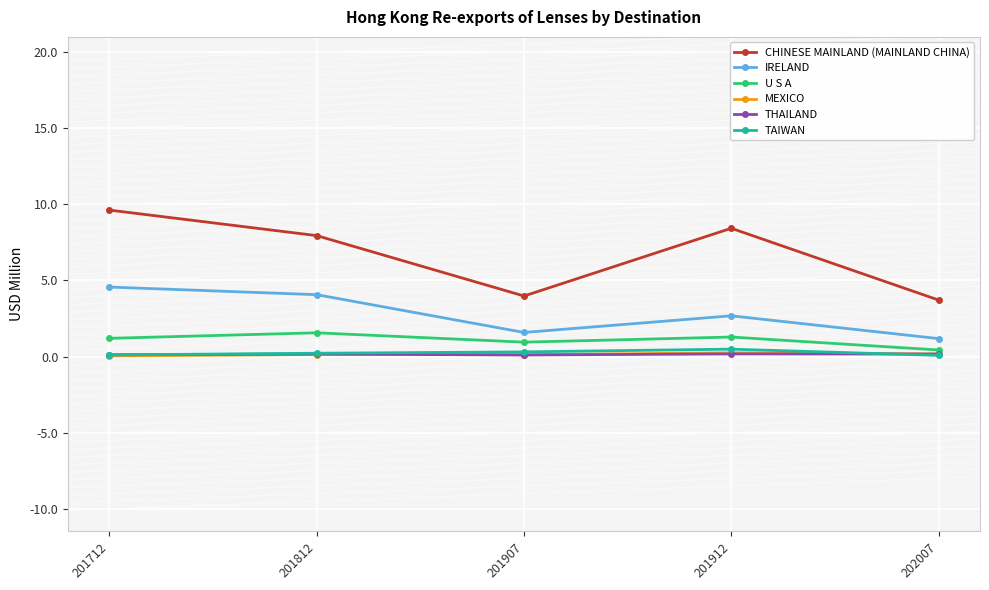

What are all the series names shown in the legend?

CHINESE MAINLAND (MAINLAND CHINA), IRELAND, U S A, MEXICO, THAILAND, TAIWAN